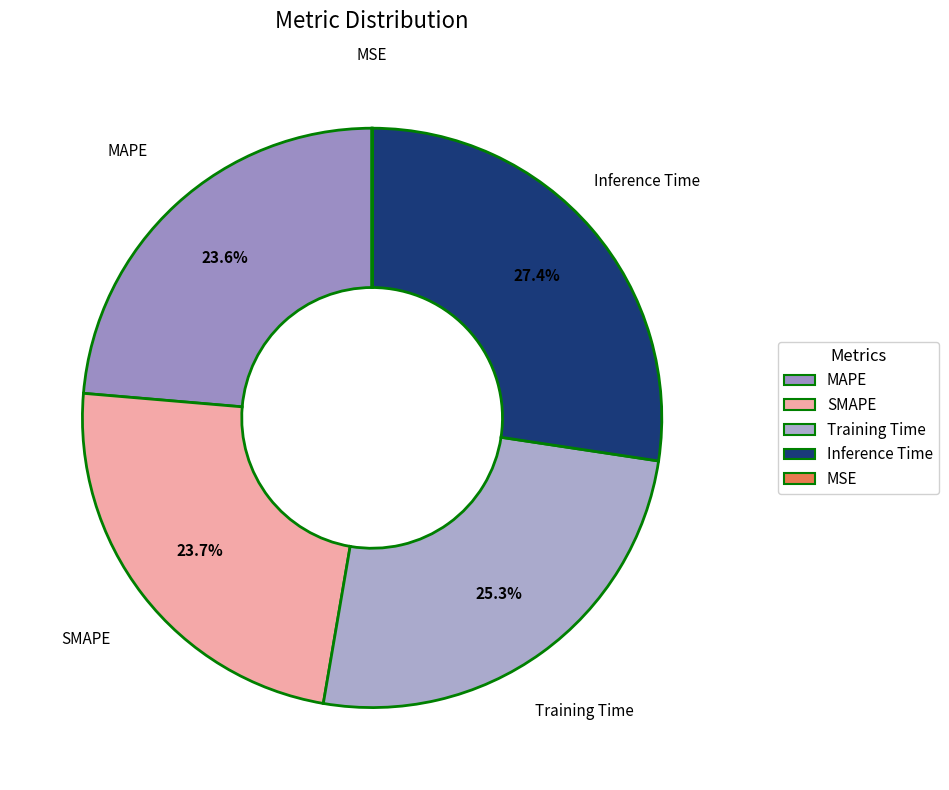

The MAPE slice represents 9% of the pie. True or false?

False